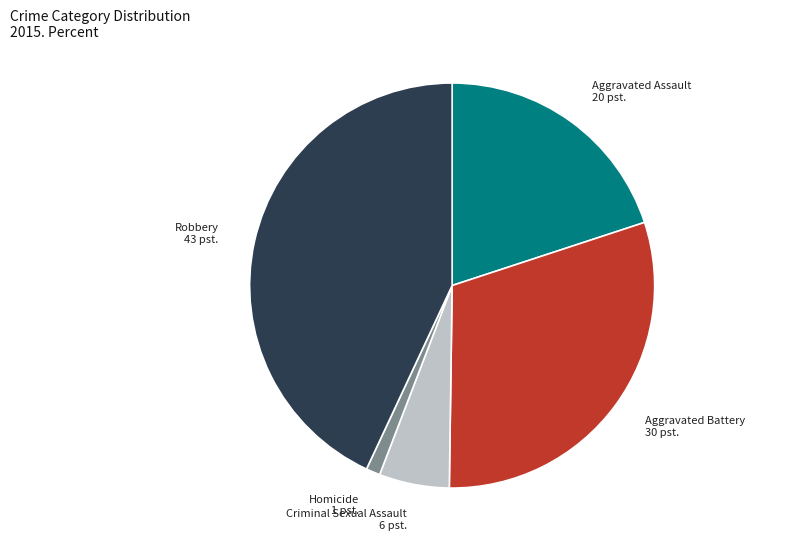

The Robbery slice represents 33% of the pie. True or false?

False